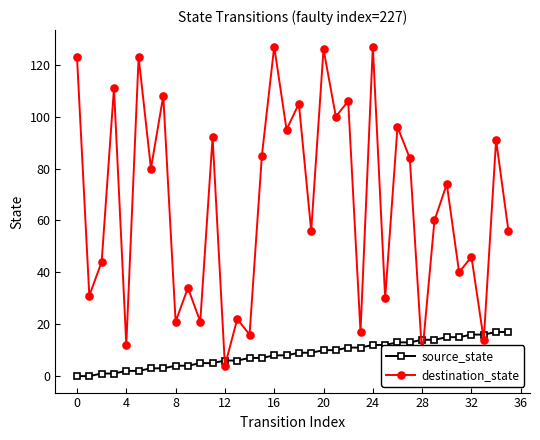

What is the maximum value shown in the chart?

127